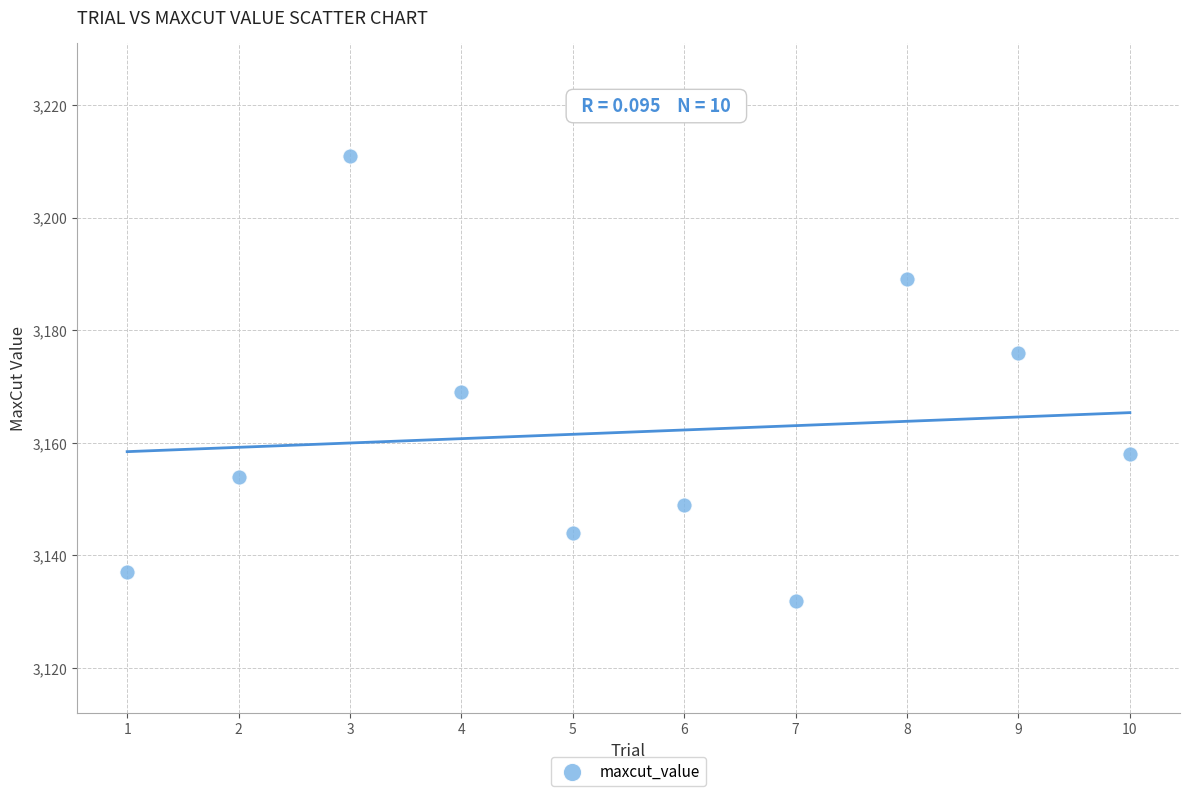

What is the range of X values (max minus min)?

9